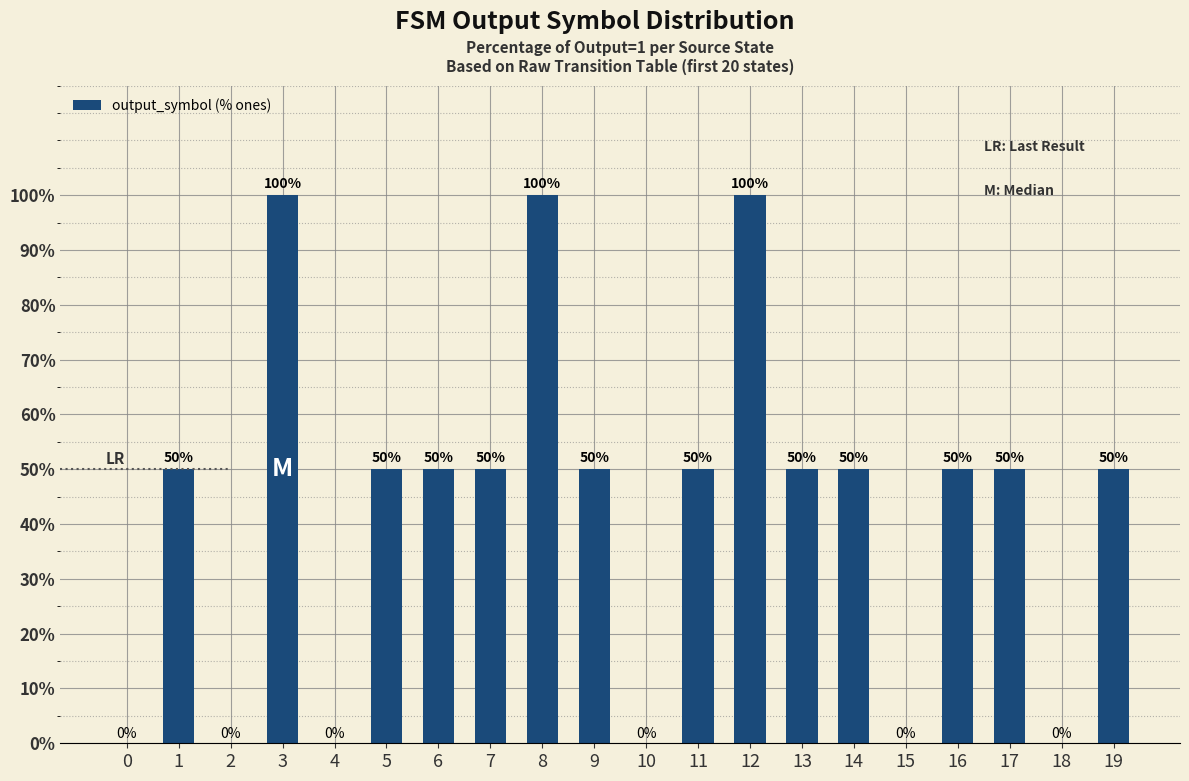

What is the greatest value displayed?

100